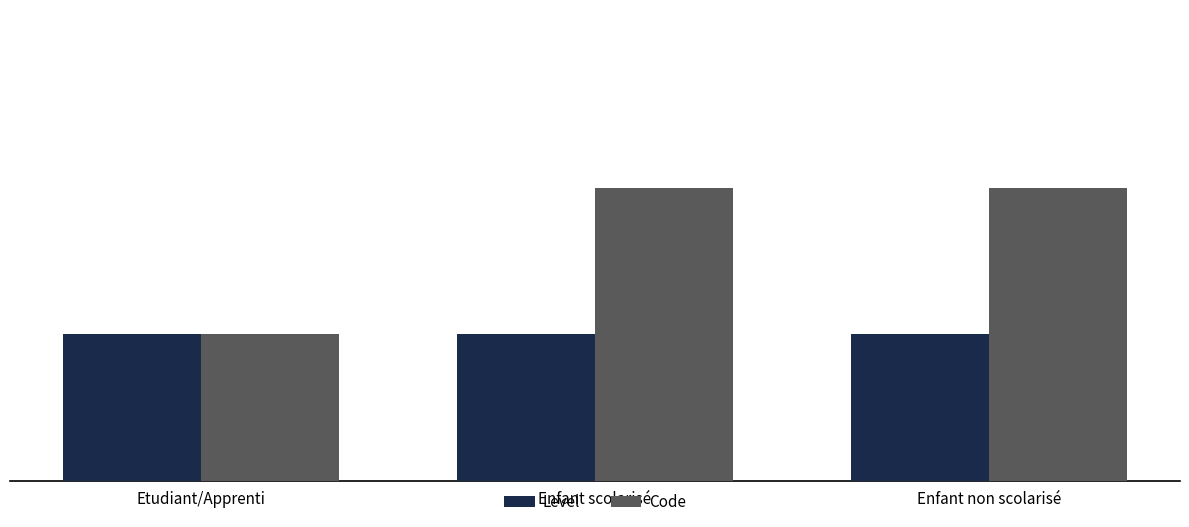

What position from the left is Enfant non scolarisé?

3